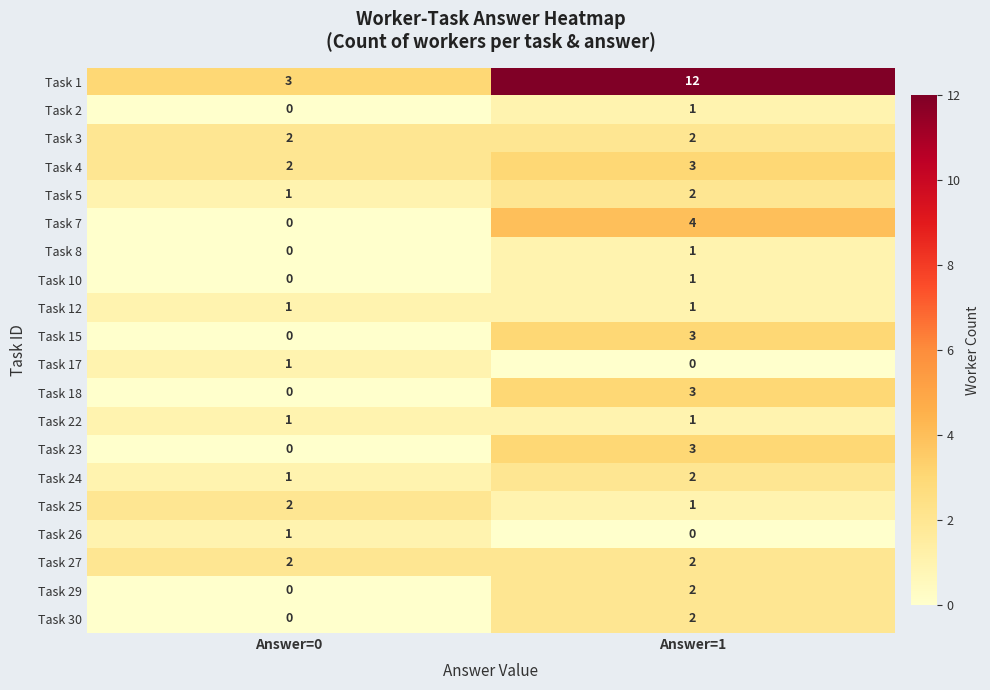

Which category has the highest value across all series?

Answer=1